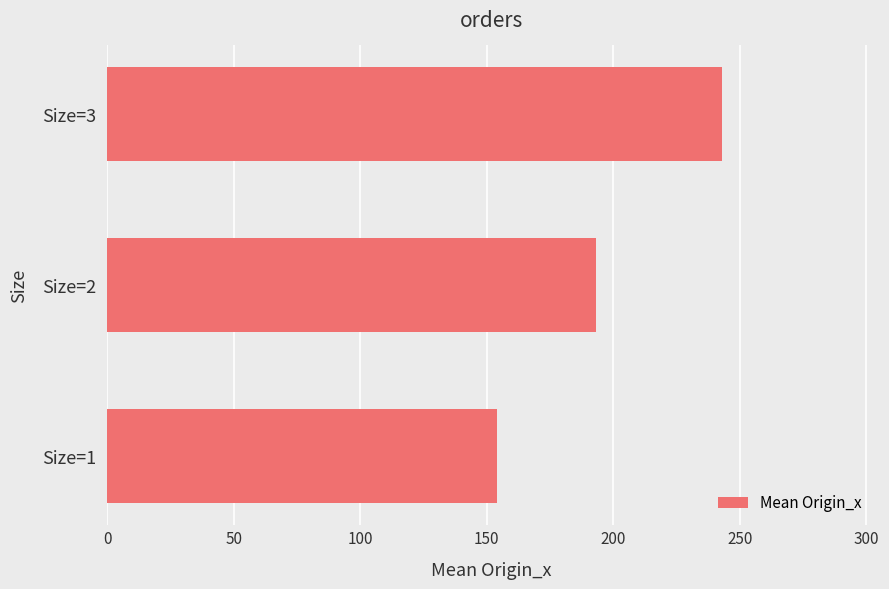

Which label corresponds to the largest value in the chart?

Size=3